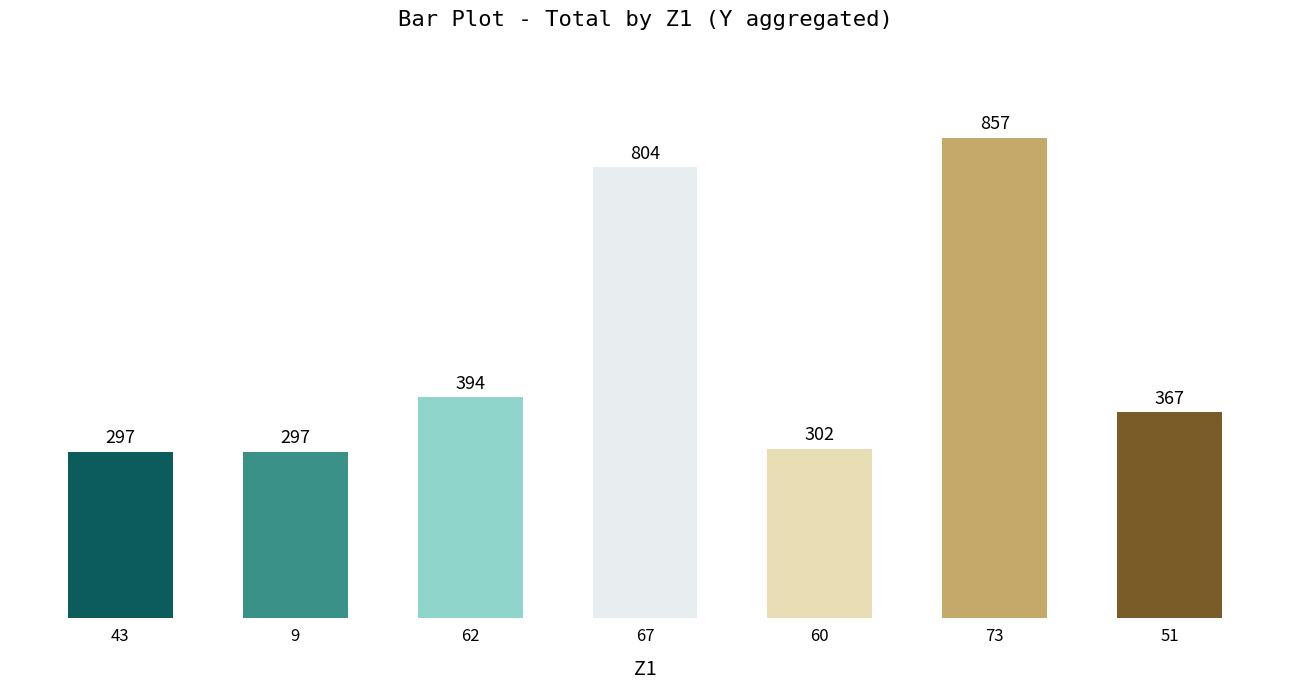

Where is the data nearest to the value 577?

62